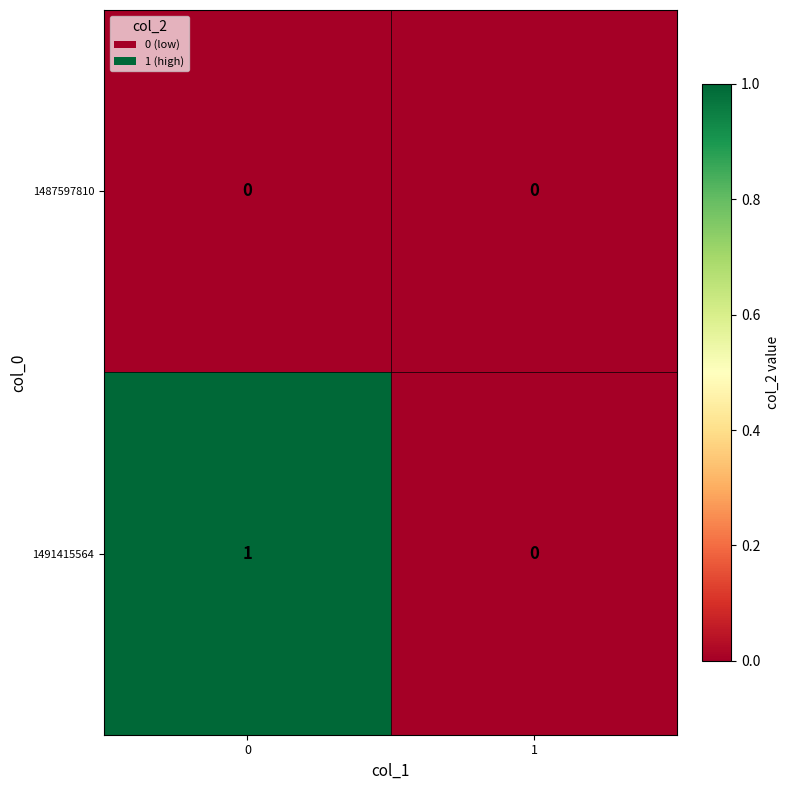

Reading left to right, list all the values displayed in this chart.

1487597810: 0	0
1491415564: 1	0